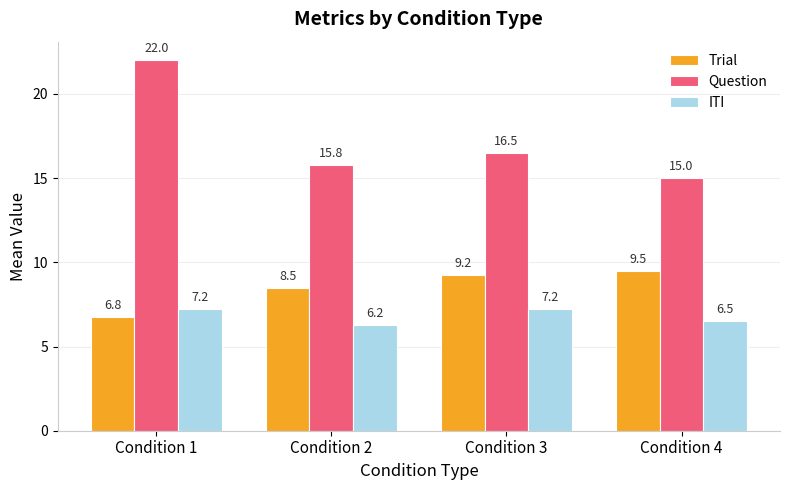

Which category has the highest value across all series?

Condition 1